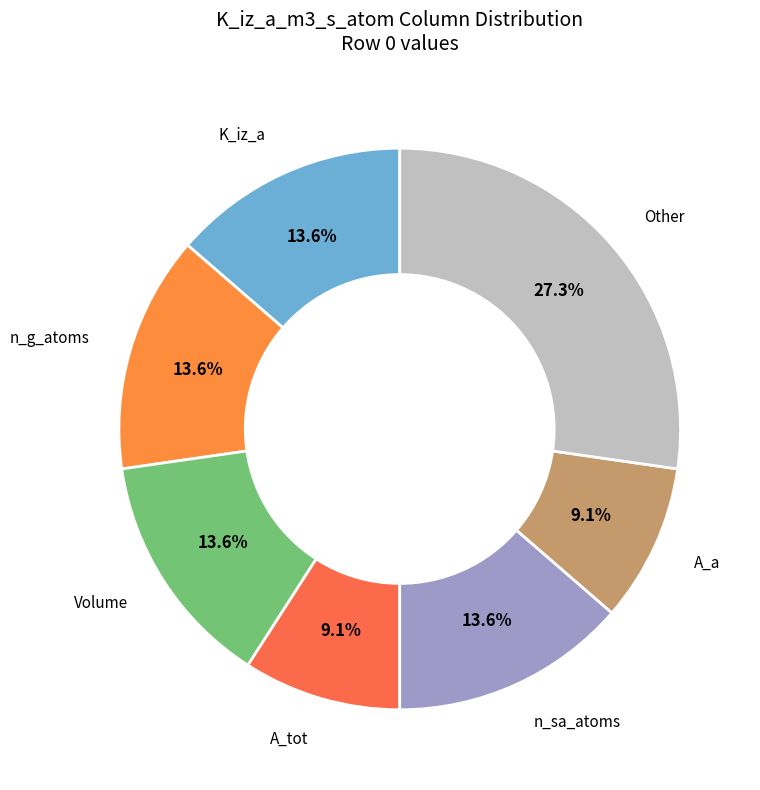

How many slices are in this pie chart?

7